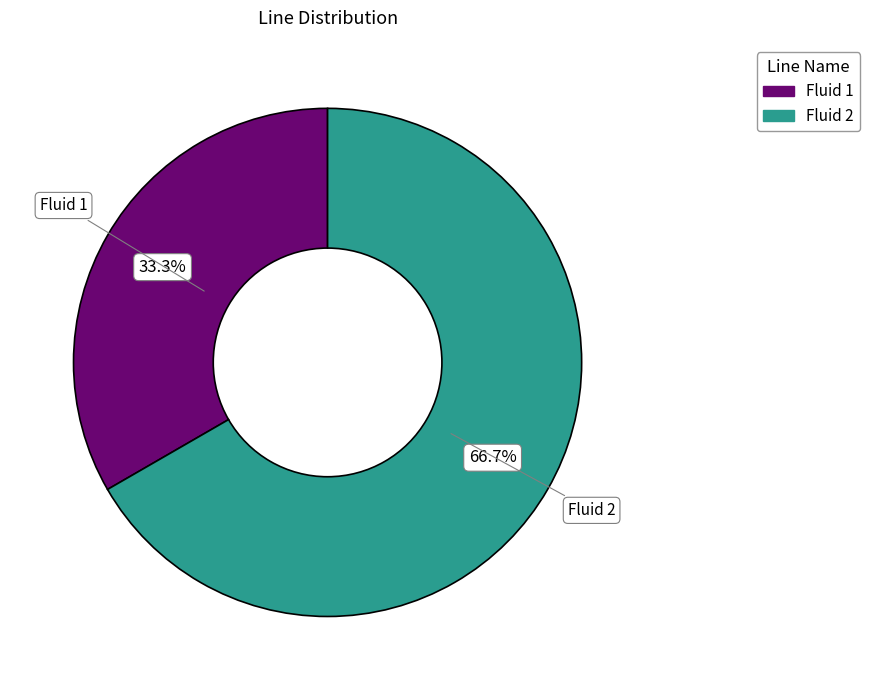

Approximately how many times larger is the value at Fluid 1 compared to Fluid 2?

0.5